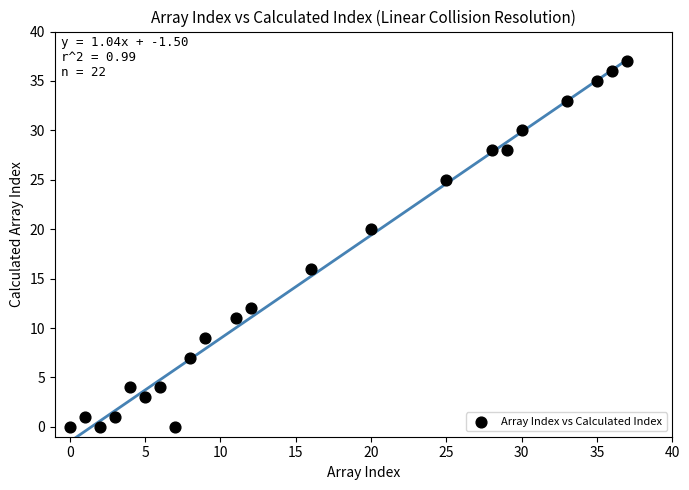

What is the range of X values (max minus min)?

37